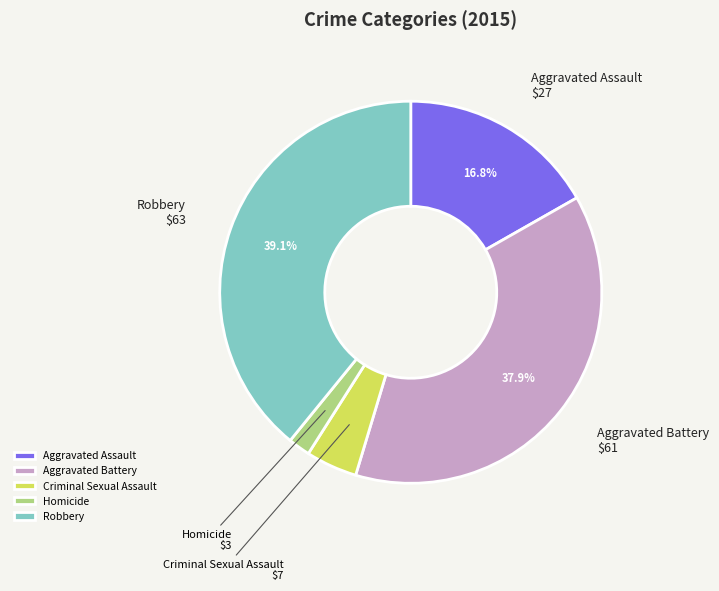

Do Aggravated Assault and Homicide together represent more than half of the pie?

No